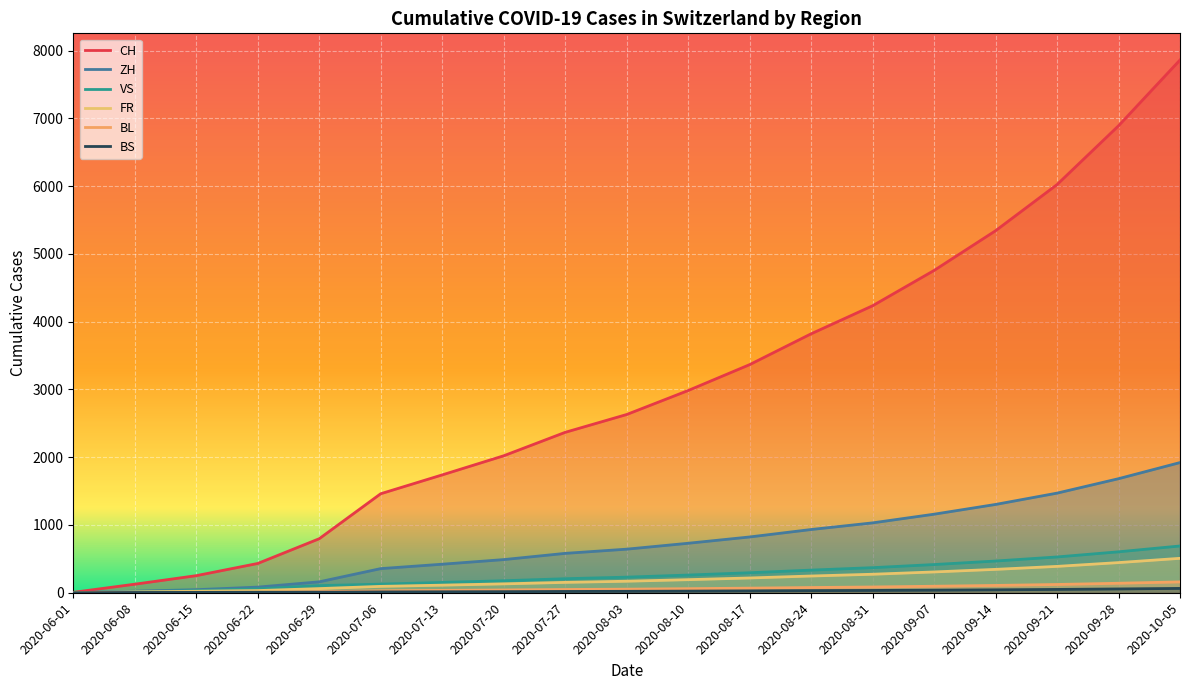

Reading left to right, what are all the values shown in this chart?

CH: 6	126	252	432	797	1461	1739	2021	2367	2630	2984	3366	3821	4235	4756	5342	6023	6891	7862
ZH: 0	23	45	83	161	356	421	489	581	643	730	823	933	1031	1159	1303	1470	1683	1921
VS: 1	15	32	58	105	127	152	177	207	230	261	295	334	370	416	468	528	604	690
FR: 0	13	22	32	61	94	112	131	153	170	193	218	247	273	307	345	389	445	508
BL: 1	3	4	7	17	29	35	41	48	53	60	68	77	85	96	108	122	140	160
BS: 0	4	5	7	7	12	14	16	19	21	24	27	31	34	38	43	49	56	64